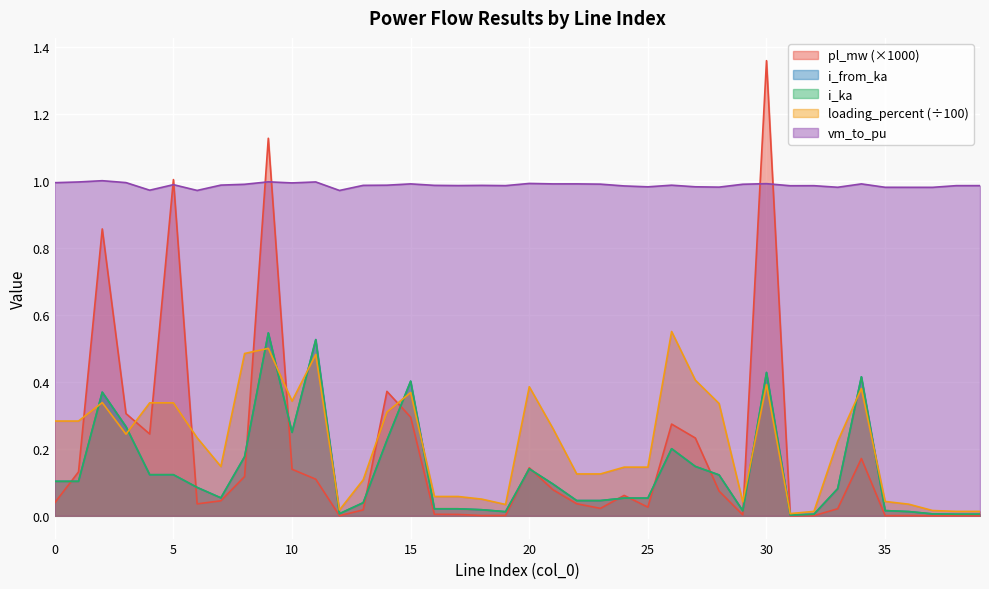

Count the number of data series in this chart.

5